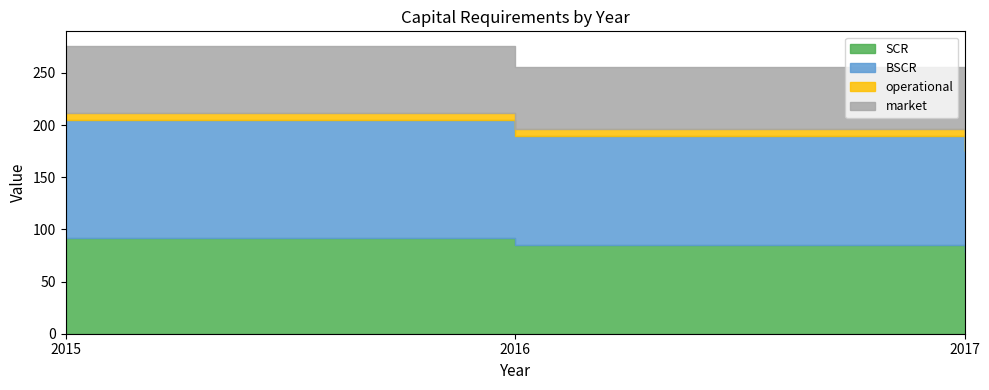

What is the sum of all BSCR values?

314.5